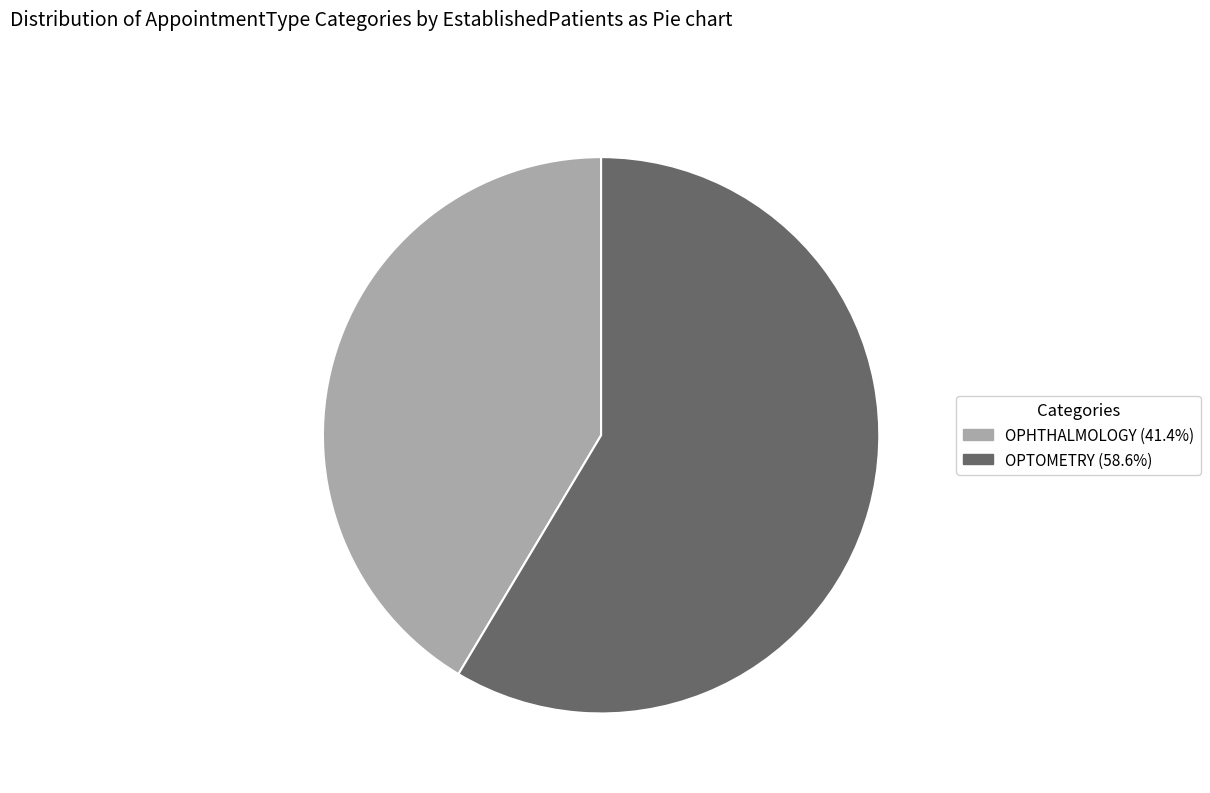

What is the majority slice?

OPTOMETRY